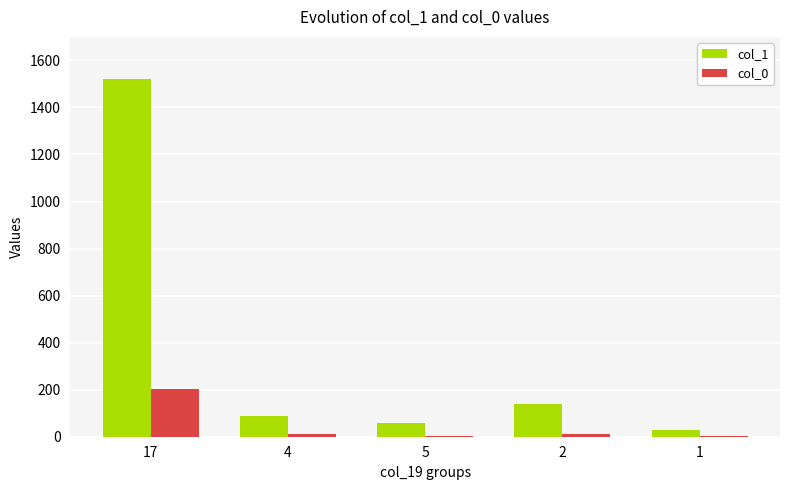

What is the highest value of the col_0 series?

201